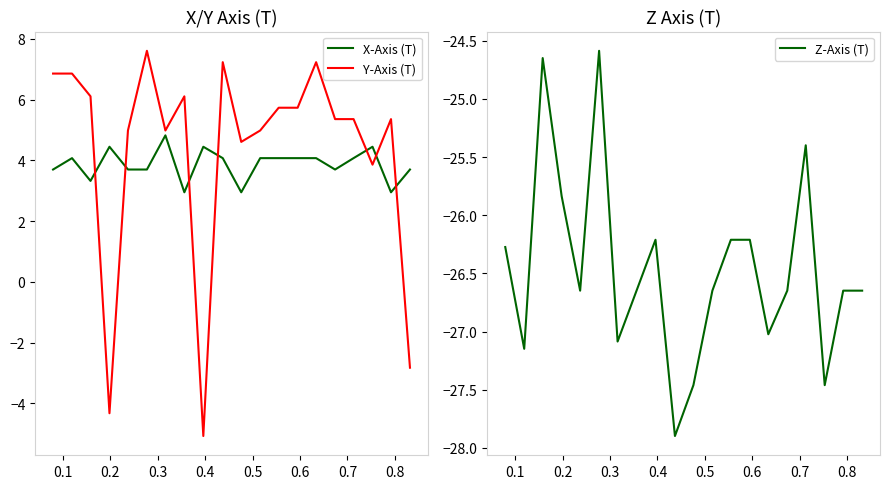

In Y-Axis (T), how many points are higher than both neighbors (excluding endpoints)?

5